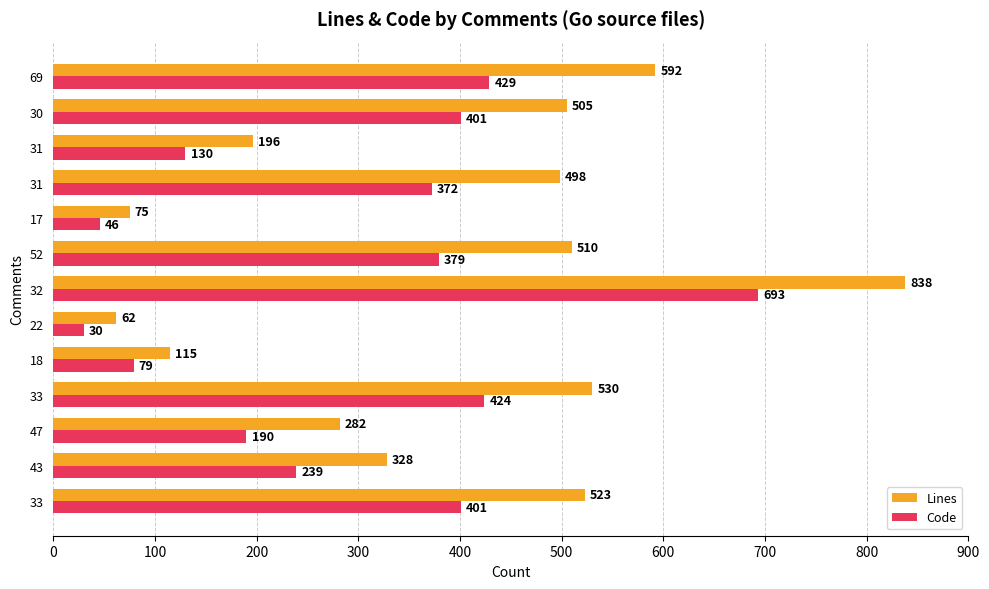

What is the greatest value displayed?

838